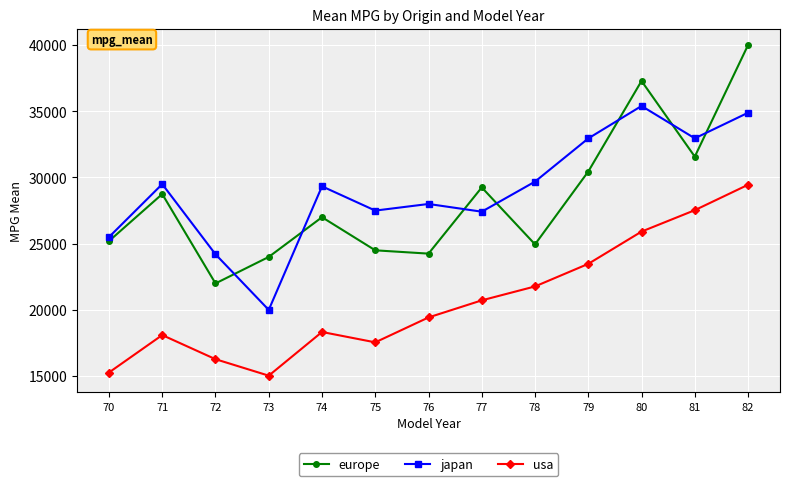

Which series has the widest spread of values?

europe